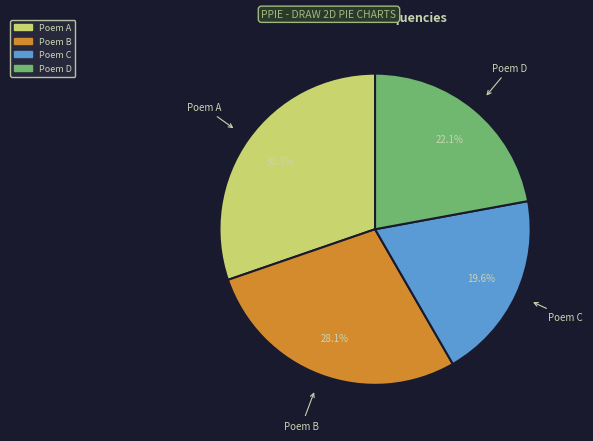

Is there a majority slice in this chart?

No